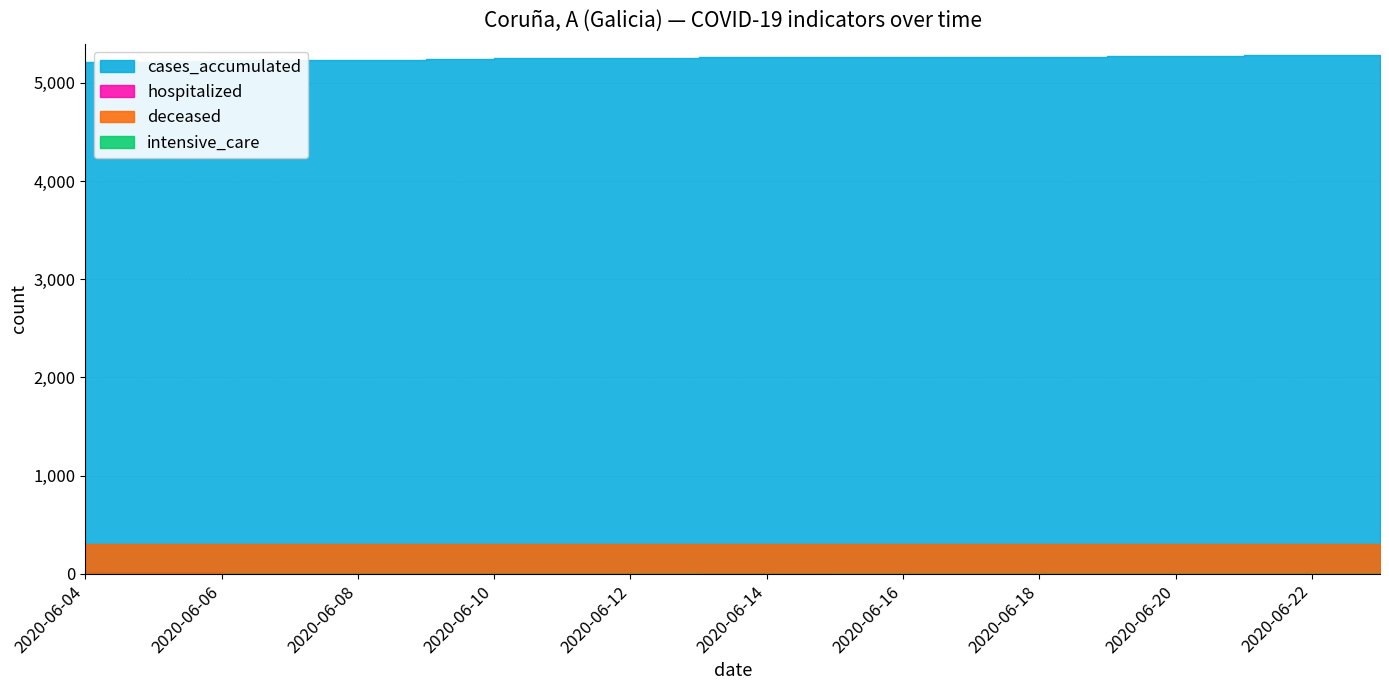

List the series in order of their peak value, lowest first.

intensive_care, hospitalized, deceased, cases_accumulated